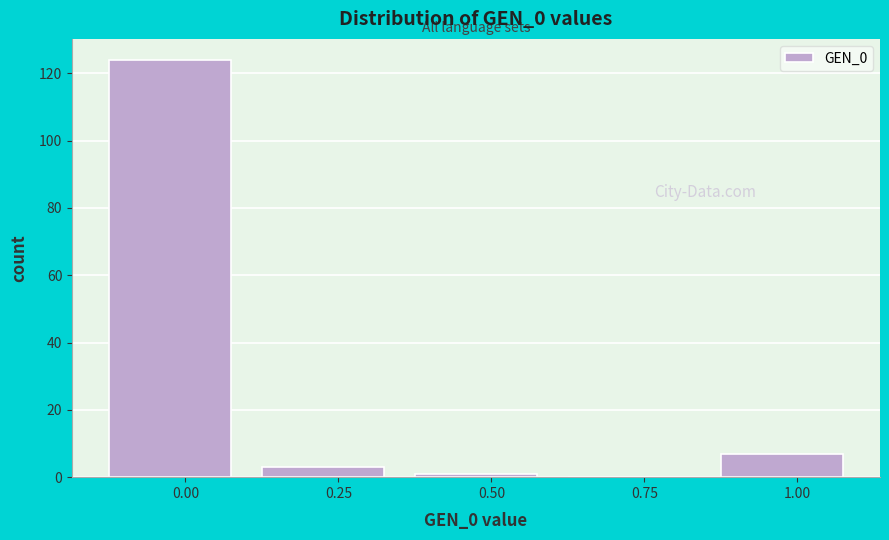

Reading right to left, extract all data points from this chart.

1.00=7	0.75=0	0.50=1	0.25=3	0.00=124